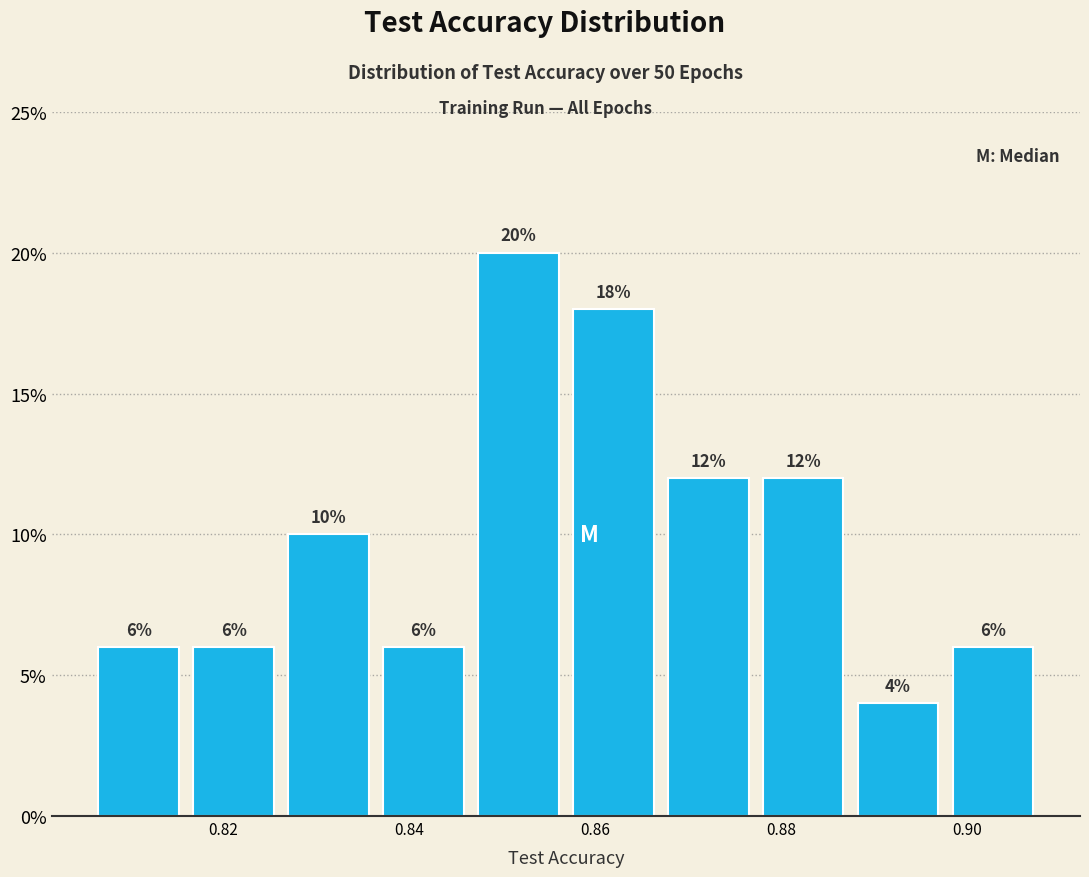

Over which range of the x-axis is the bar tallest?

0.846 to 0.856